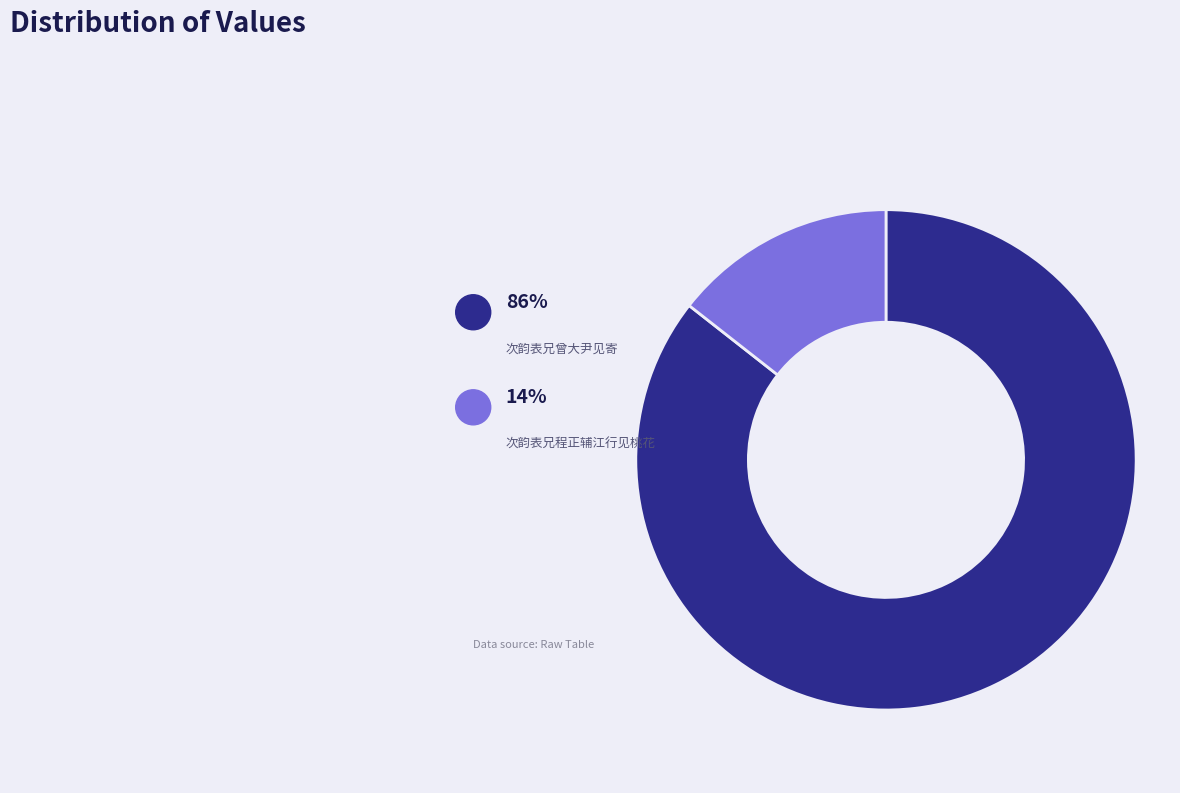

How many segments does this pie chart have?

2